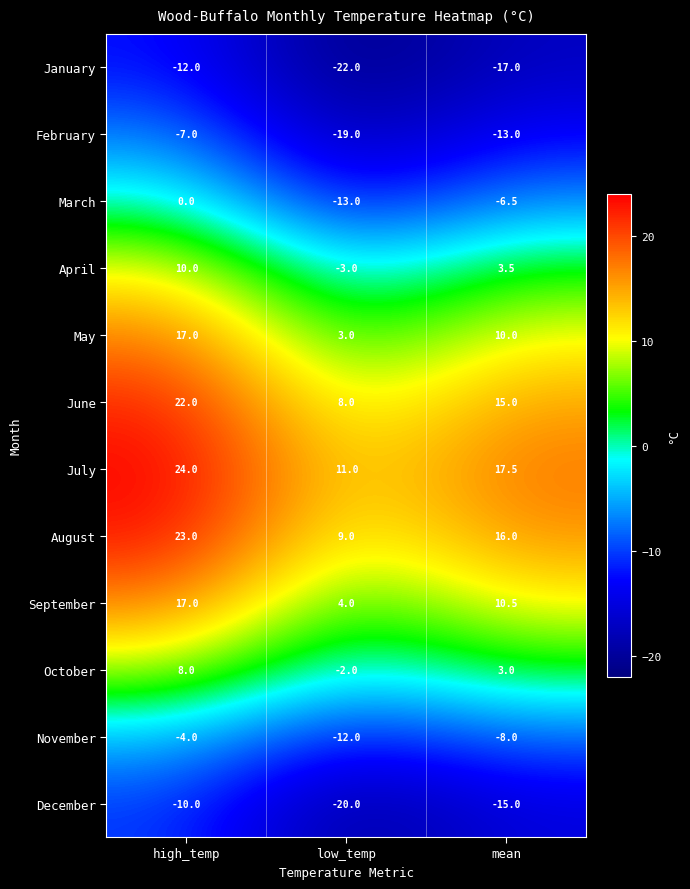

What is the spread (max minus min) of values at high_temp?

36.0